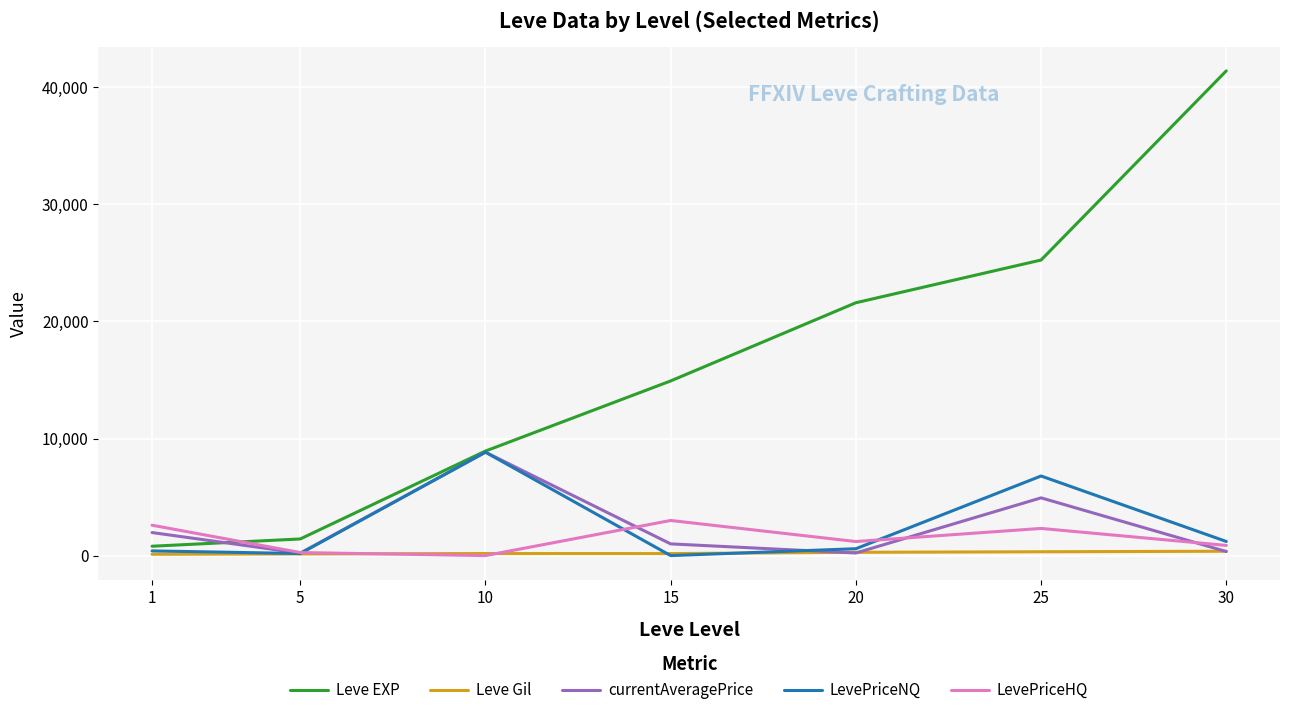

What is the maximum value for currentAveragePrice?

8833.2